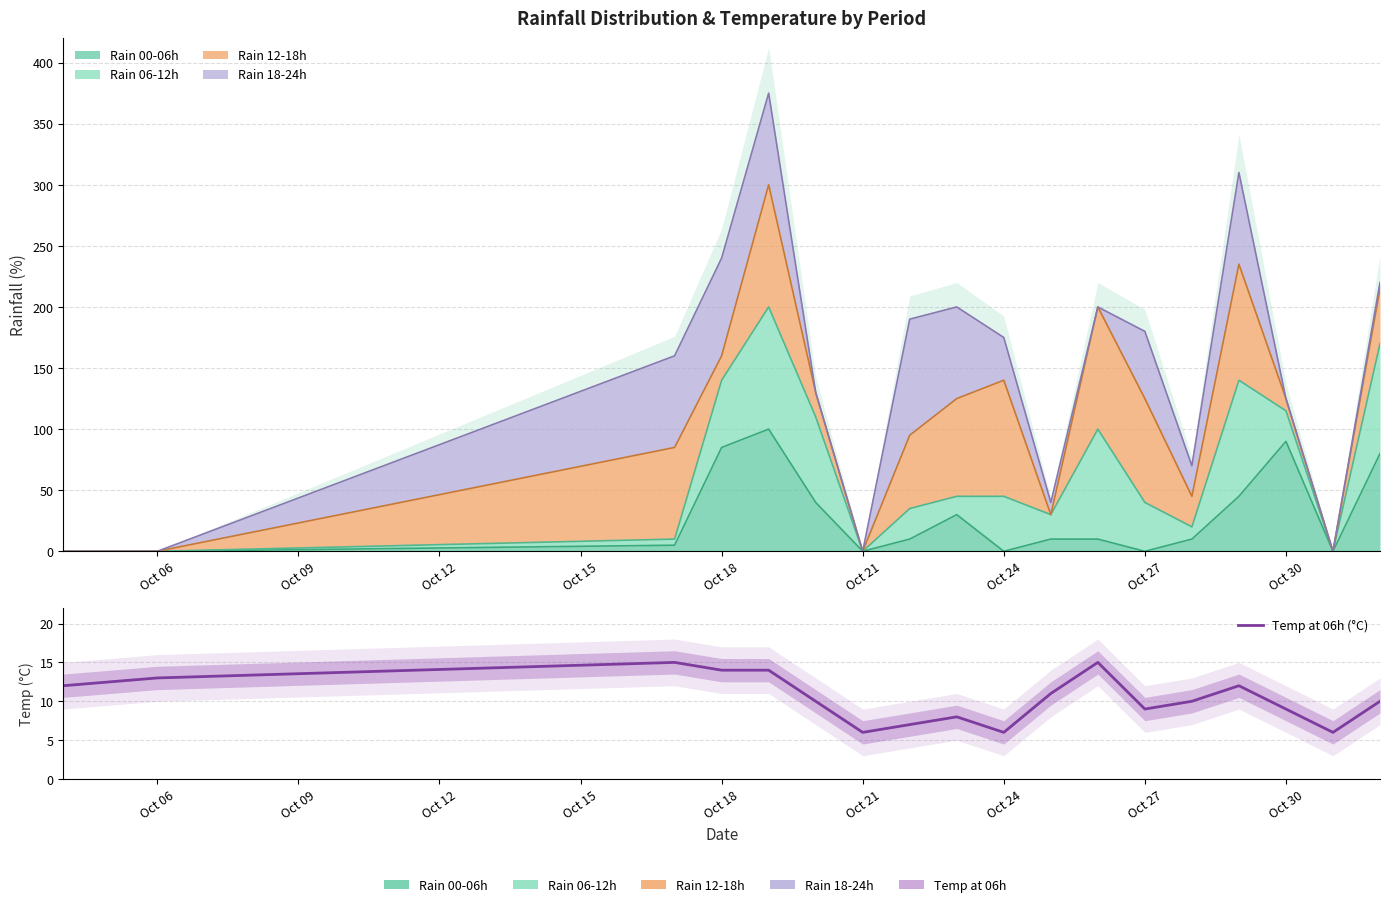

True or false: the data has more than 2 interior local peaks.

True